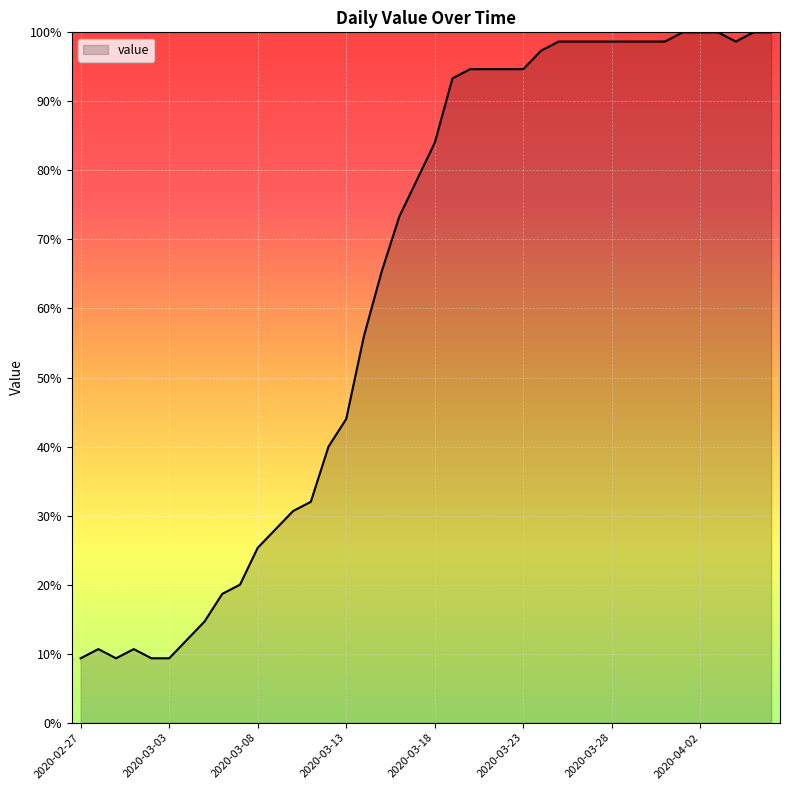

What is the minimum value shown in the chart?

9.3